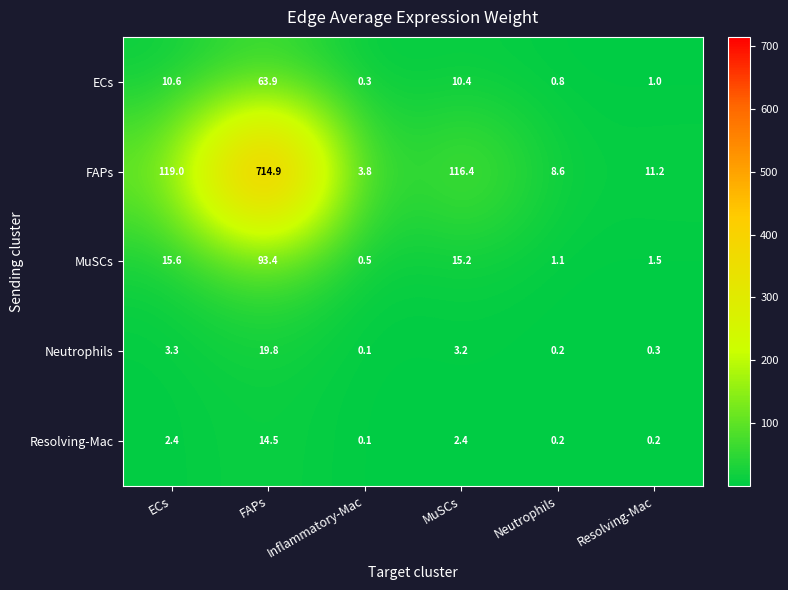

Which series has the largest total across all categories?

FAPs